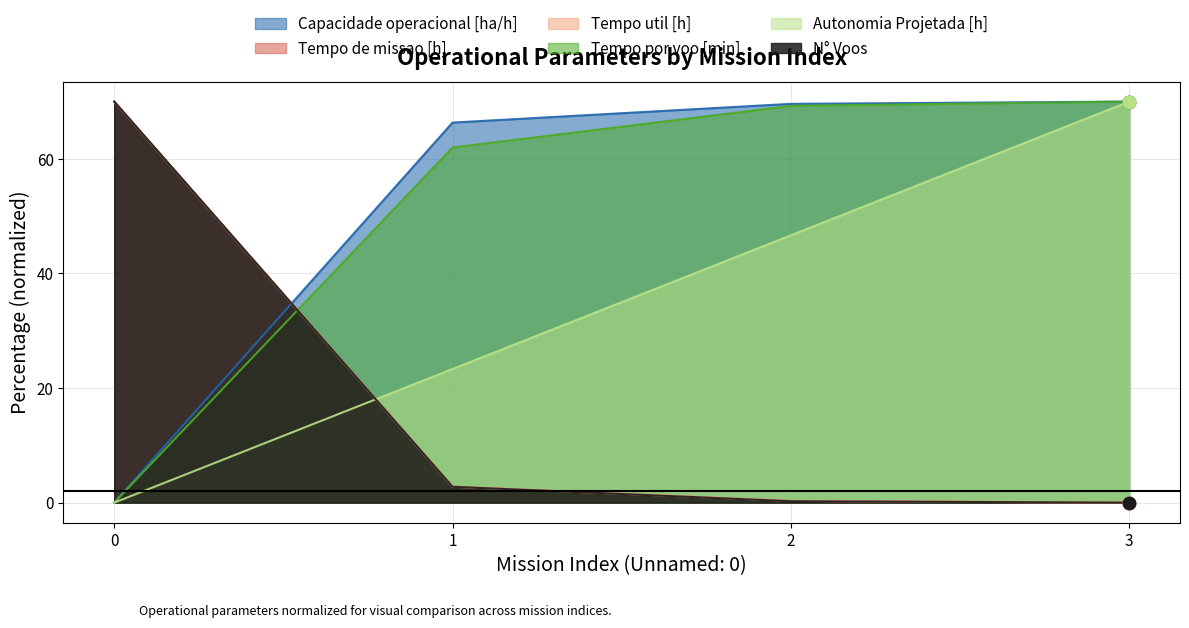

Is the value of Capacidade operacional [ha/h] at 1 greater than the value of Tempo por voo [min] at 1?

Yes